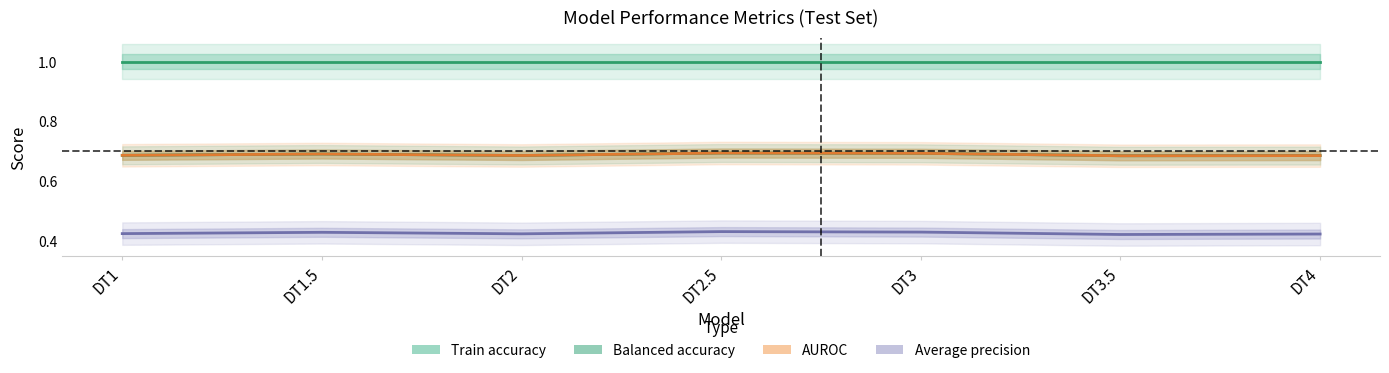

Where is Balanced accuracy nearest to the value 0?

DT3.5